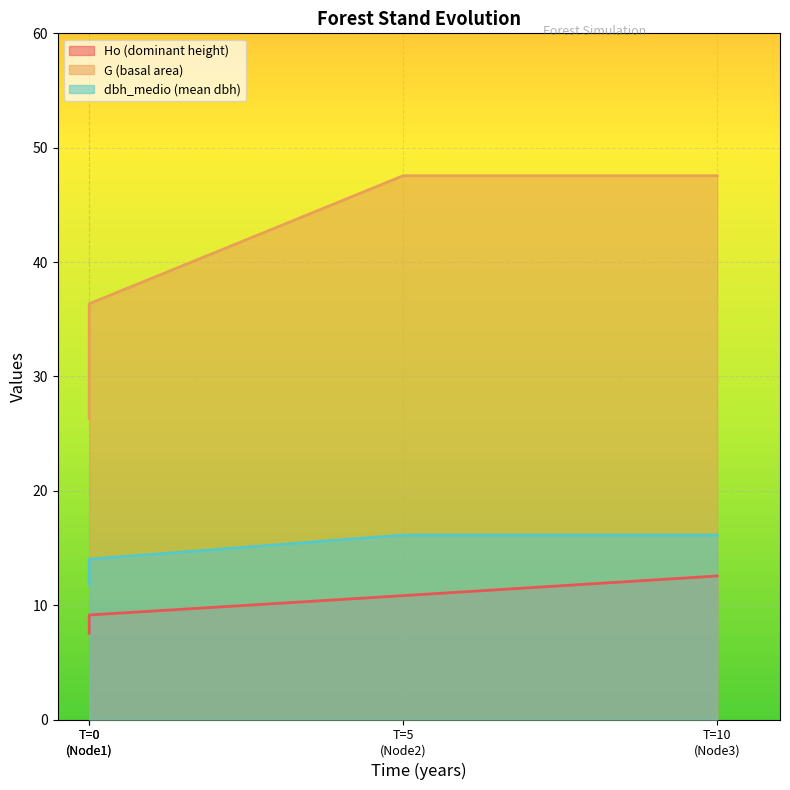

What is the smallest value displayed?

7.5